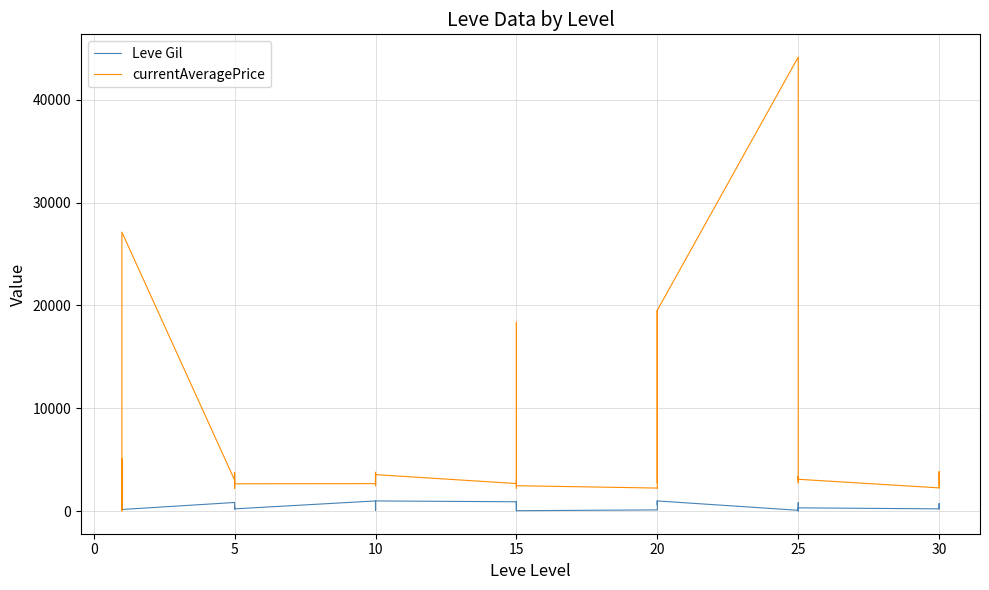

Where is the first local minimum for currentAveragePrice?

10